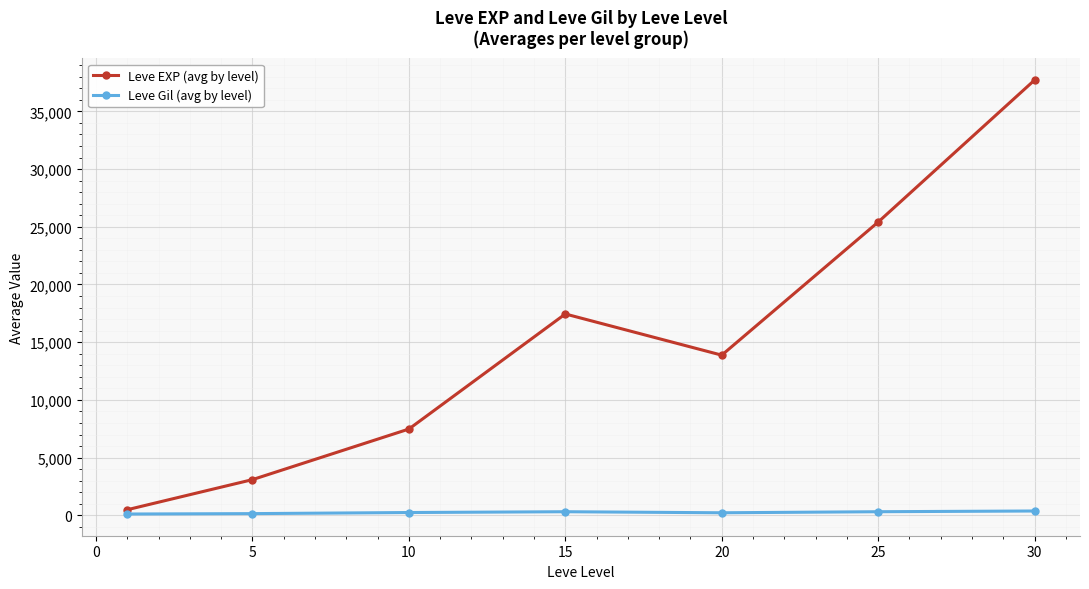

List the series in order of their peak value, lowest first.

Leve Gil (avg by level), Leve EXP (avg by level)